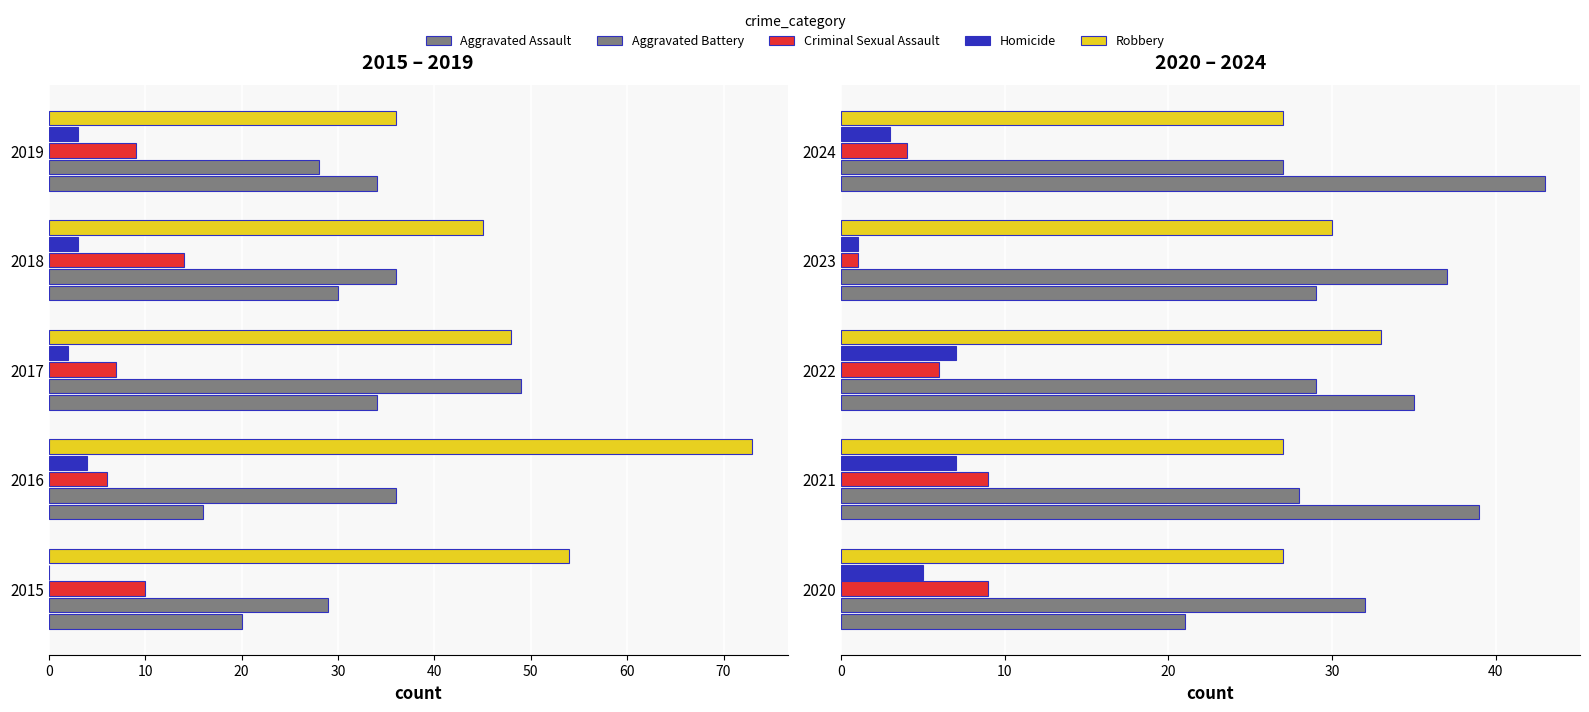

The Robbery series shows 49 at 2022. True or false?

False